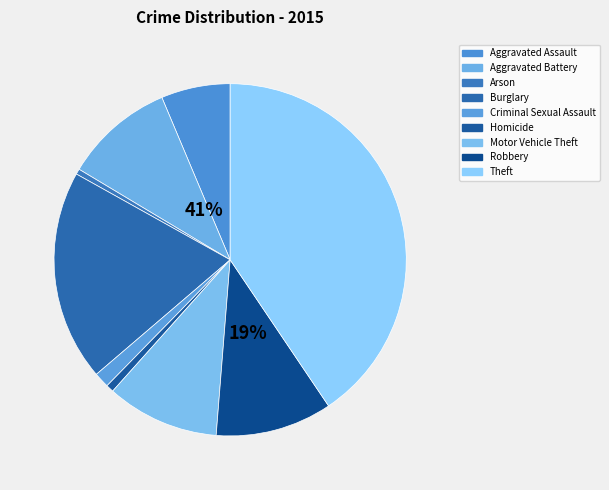

To the nearest percent, what is the difference between the largest and smallest slice percentages?

40%